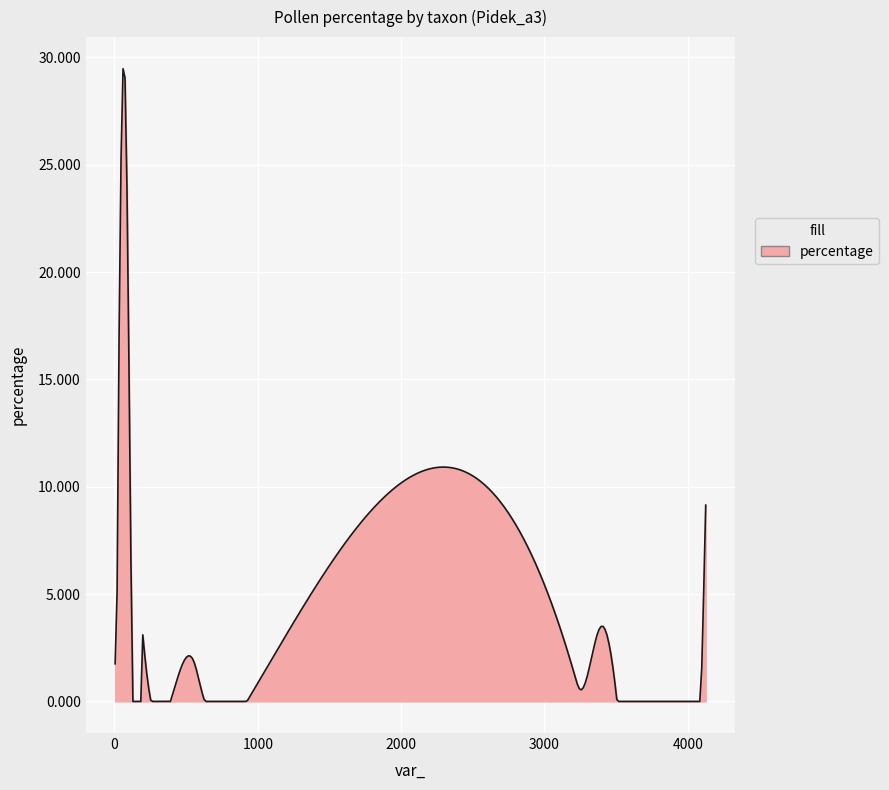

What is the greatest value displayed?

29.5